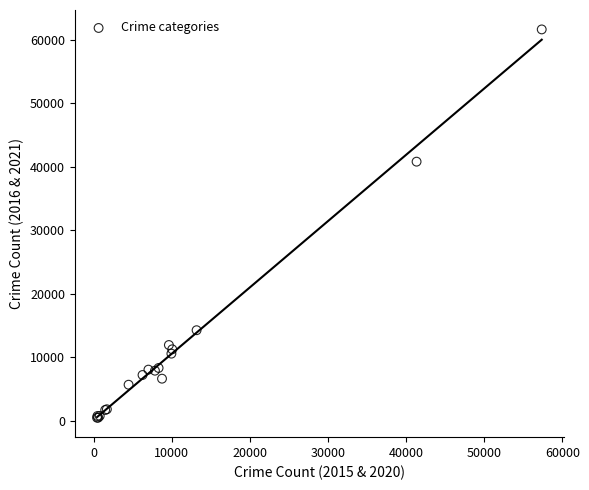

What Y value in the scatter plot is closest to 31069?

40813